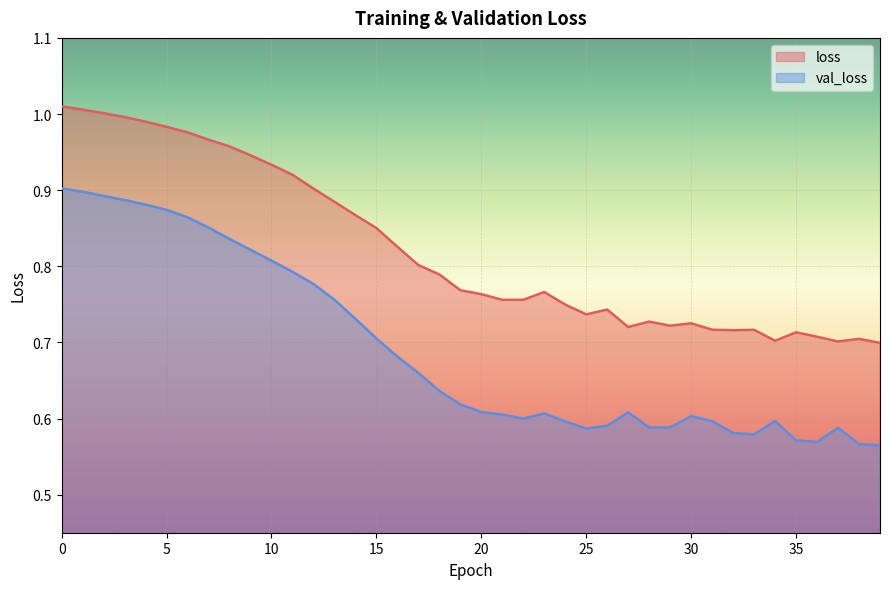

Reading left to right, transcribe all the data shown in this chart.

loss: 1.0	1.0	1.0	1.0	1.0	1.0	1.0	1.0	1.0	0.9	0.9	0.9	0.9	0.9	0.9	0.9	0.8	0.8	0.8	0.8	0.8	0.8	0.8	0.8	0.7	0.7	0.7	0.7	0.7	0.7	0.7	0.7	0.7	0.7	0.7	0.7	0.7	0.7	0.7	0.7
val_loss: 0.9	0.9	0.9	0.9	0.9	0.9	0.9	0.9	0.8	0.8	0.8	0.8	0.8	0.8	0.7	0.7	0.7	0.7	0.6	0.6	0.6	0.6	0.6	0.6	0.6	0.6	0.6	0.6	0.6	0.6	0.6	0.6	0.6	0.6	0.6	0.6	0.6	0.6	0.6	0.6